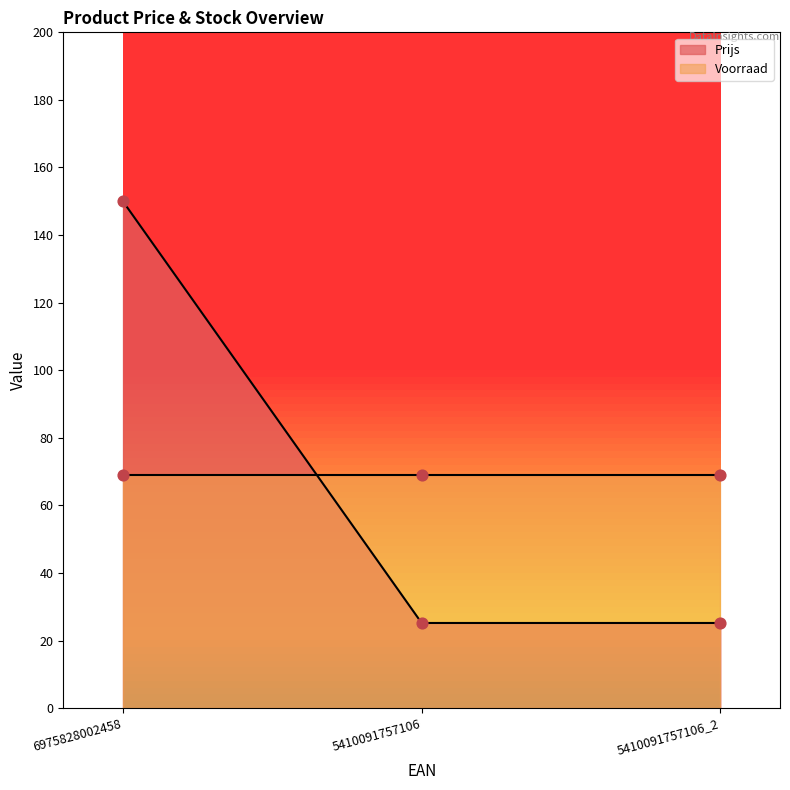

What is the change in value from 6975828002458 to 5410091757106_2?

-124.8